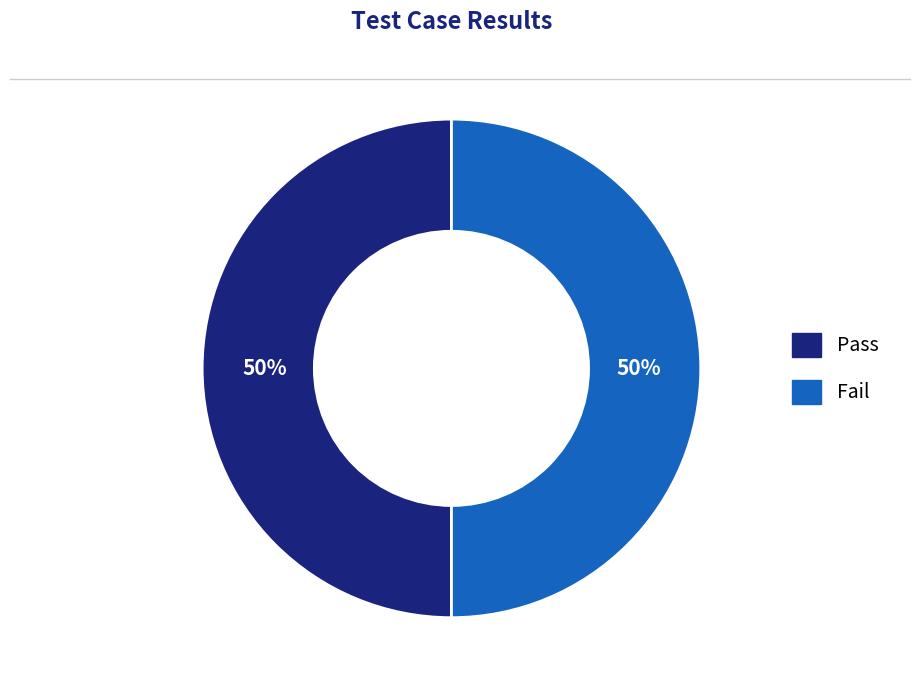

How many slices are in this pie chart?

2